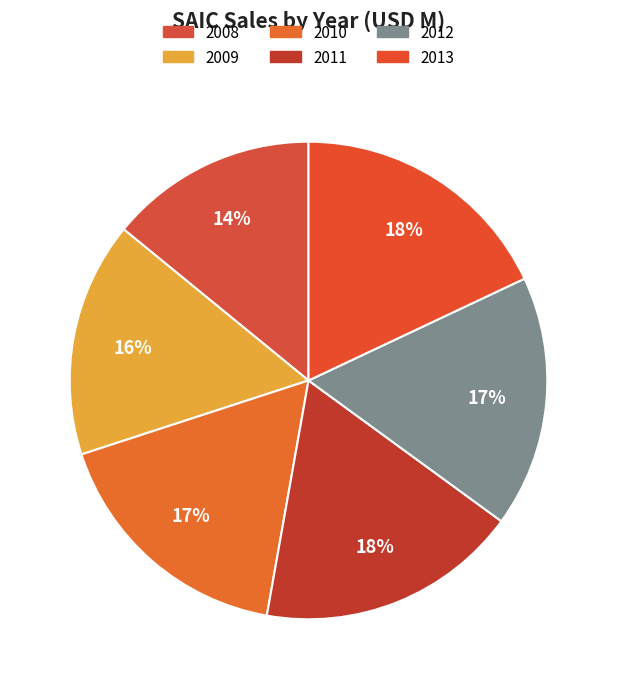

How many slices are in this pie chart?

6